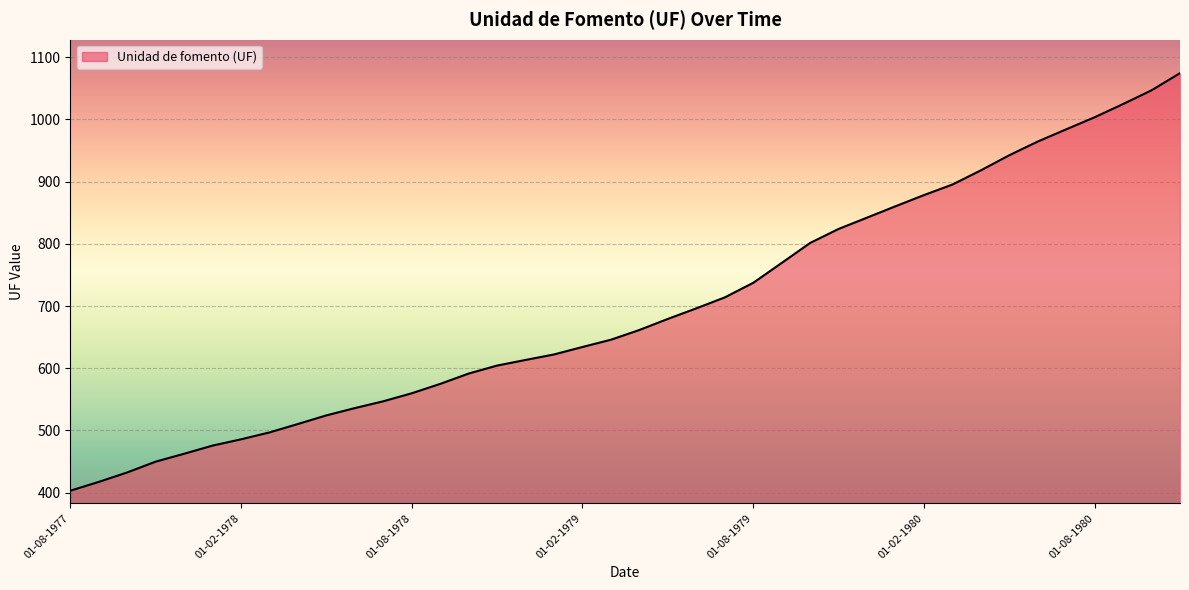

What is the smallest value displayed?

403.2